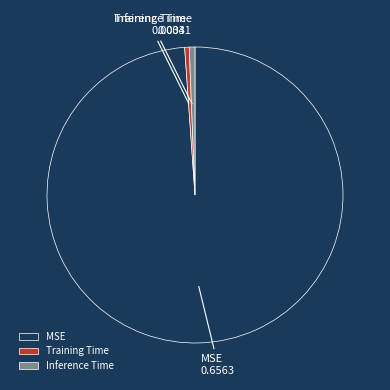

Count the number of slices in the pie.

3